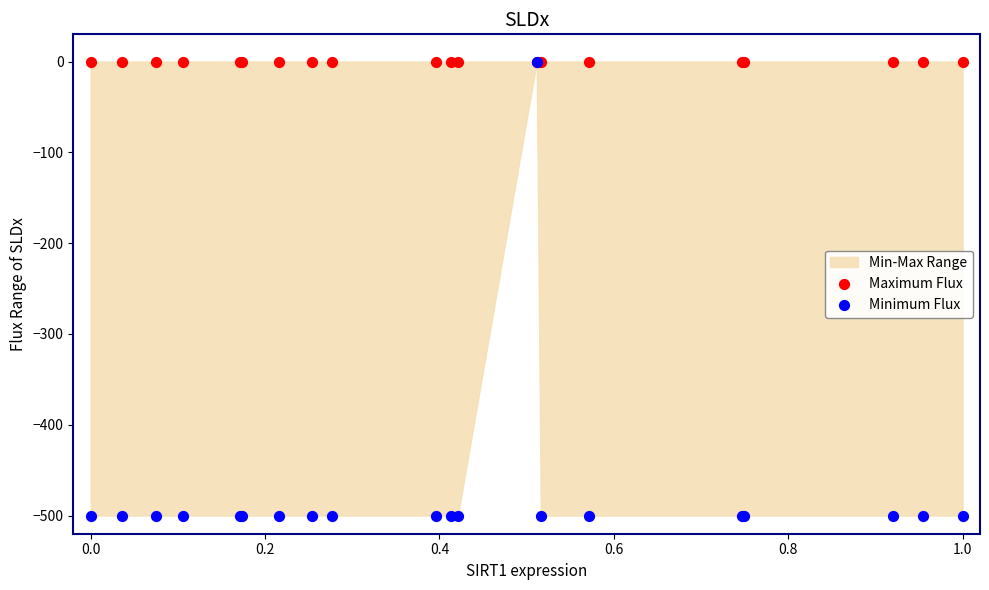

Which series contains the highest Y value?

Maximum Flux